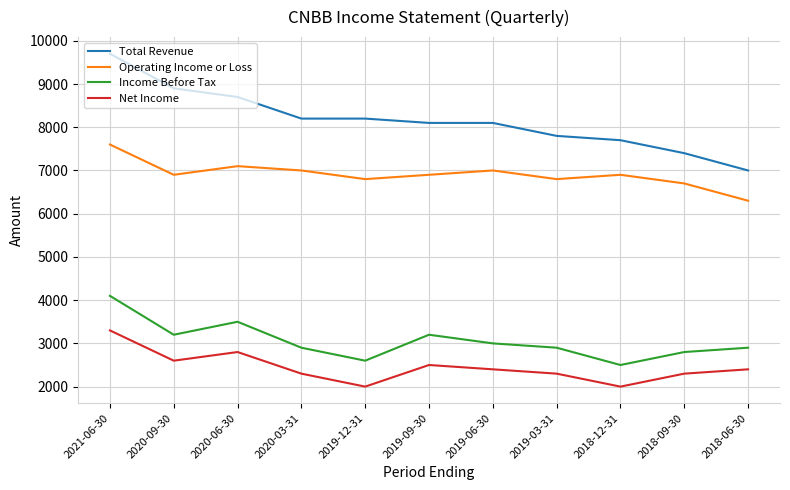

The value of Income Before Tax at 2019-03-31 is 5158. True or false?

False